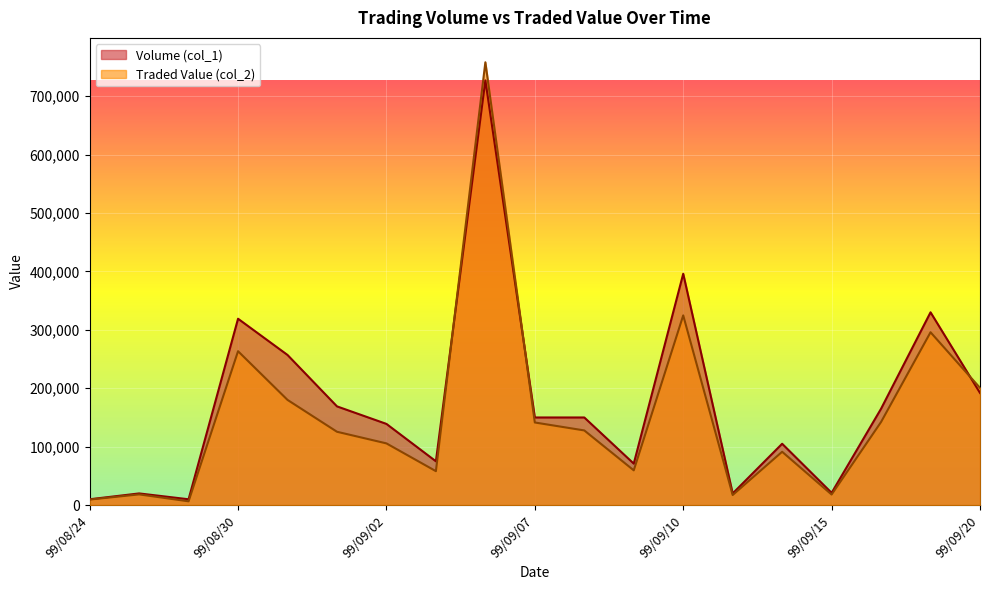

What is the difference between the second highest and second lowest values in the Traded Value (col_2) series?

315220